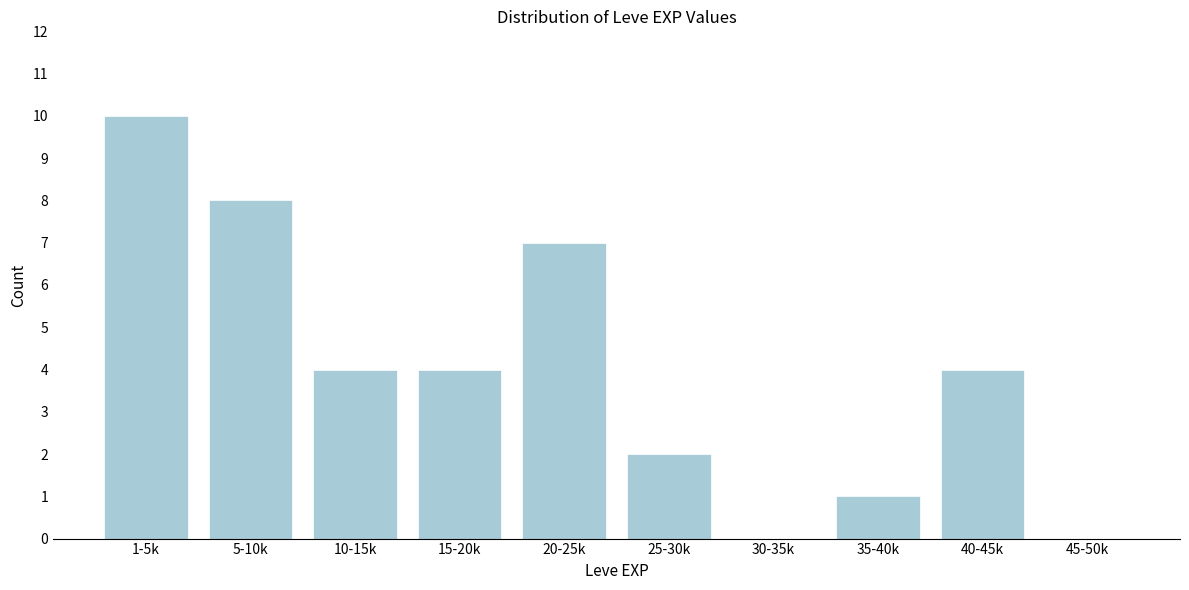

Reading left to right, extract all data points from this chart.

1-5k=10	5-10k=8	10-15k=4	15-20k=4	20-25k=7	25-30k=2	30-35k=0	35-40k=1	40-45k=4	45-50k=0